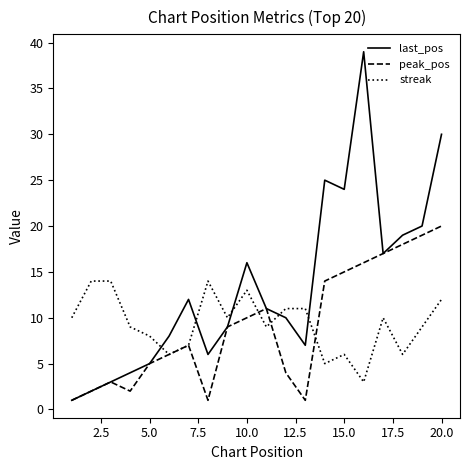

Which series has the largest total across all categories?

last_pos